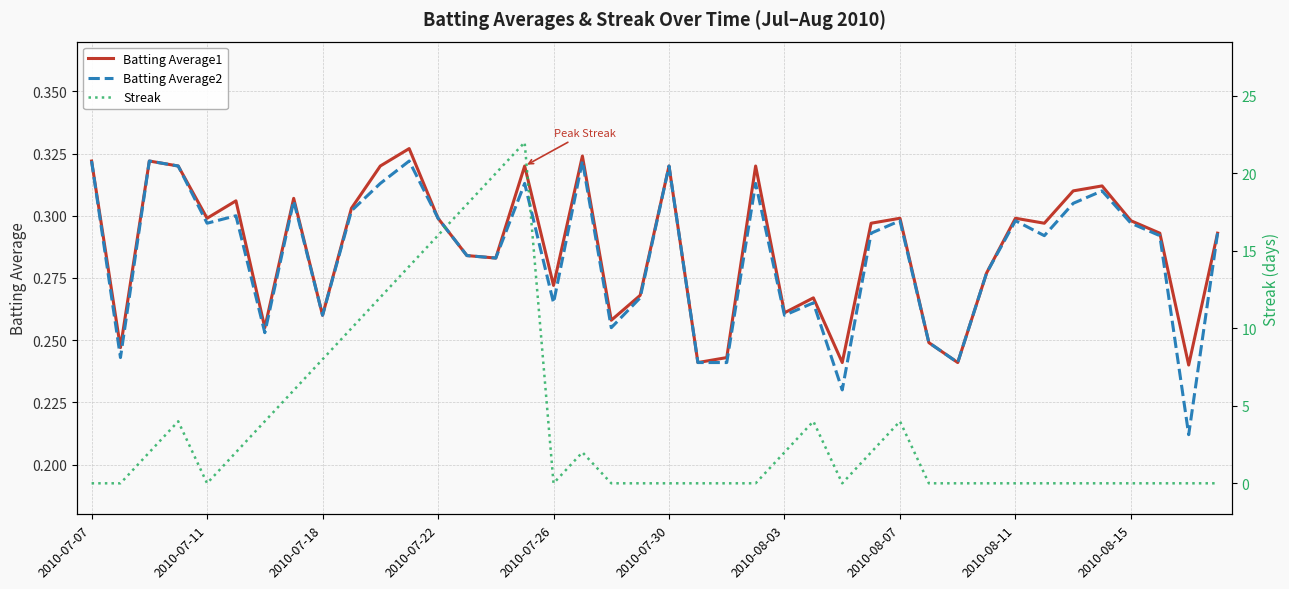

What position from the left is 2010-08-15?

10